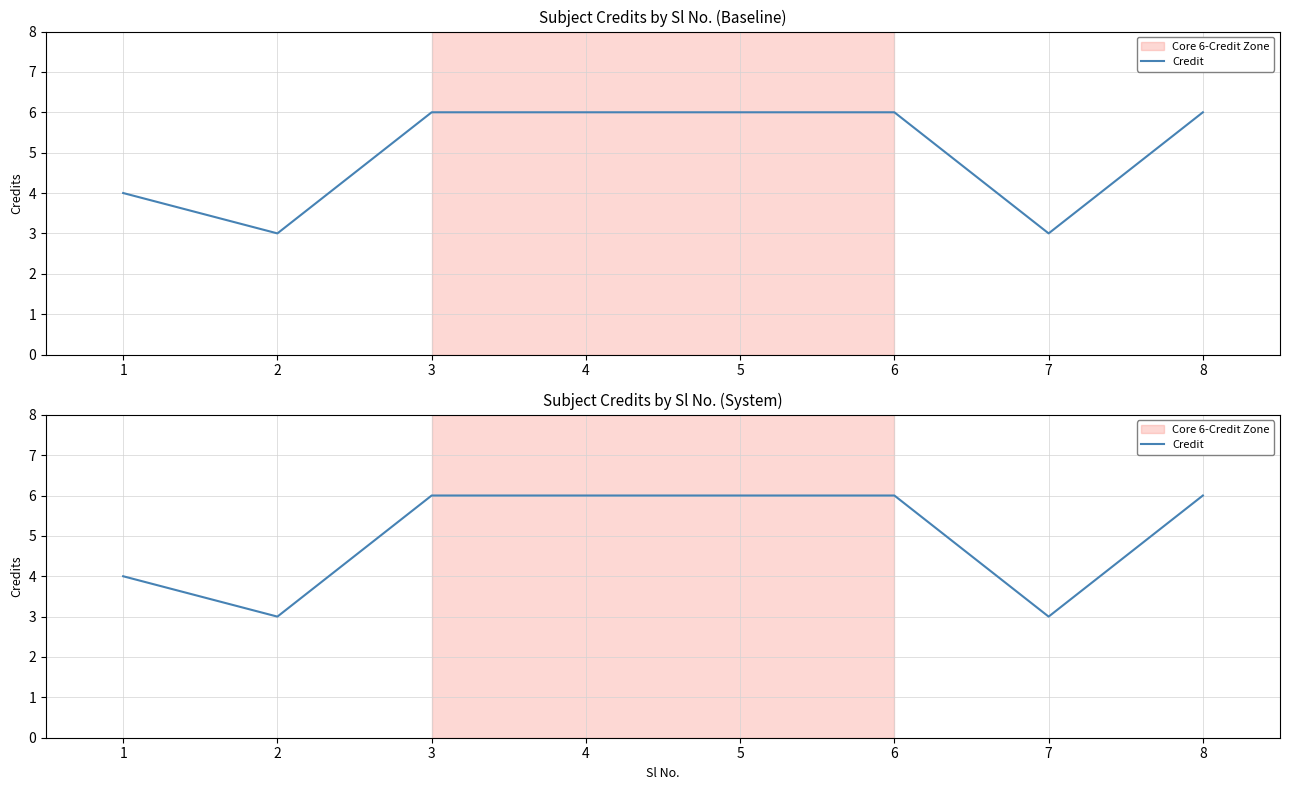

What is the value of the 3rd point from the left?

6